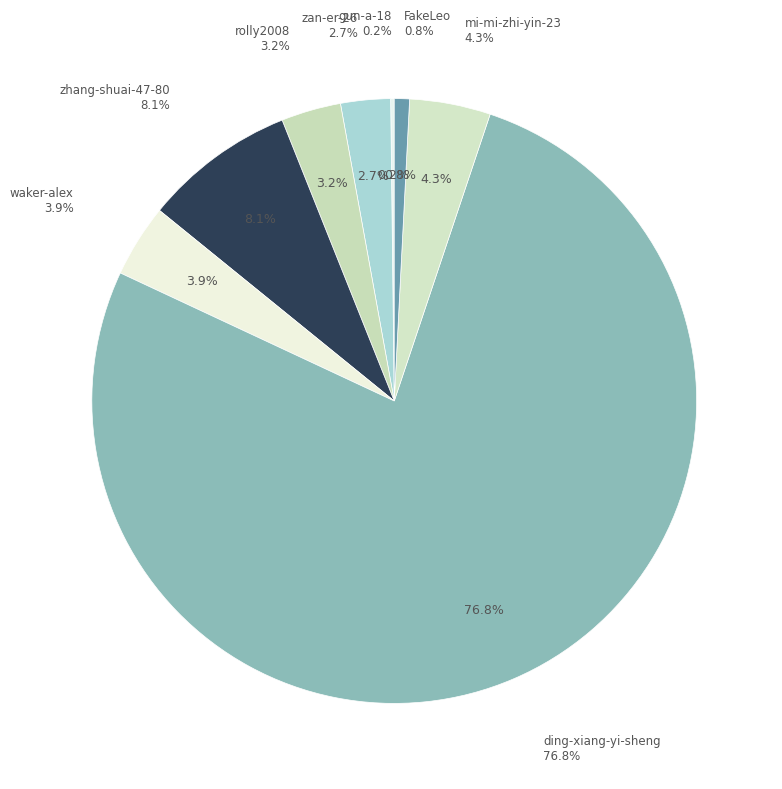

To the nearest percent, what portion does zhang-shuai-47-80 represent?

8%